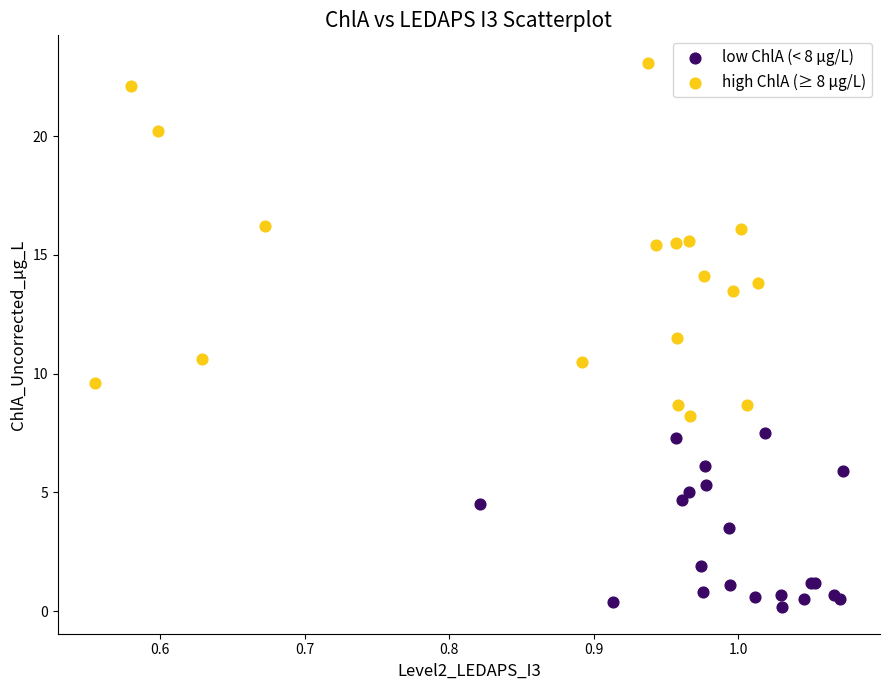

Which series has the largest Y range (max minus min)?

high ChlA (≥ 8 µg/L)